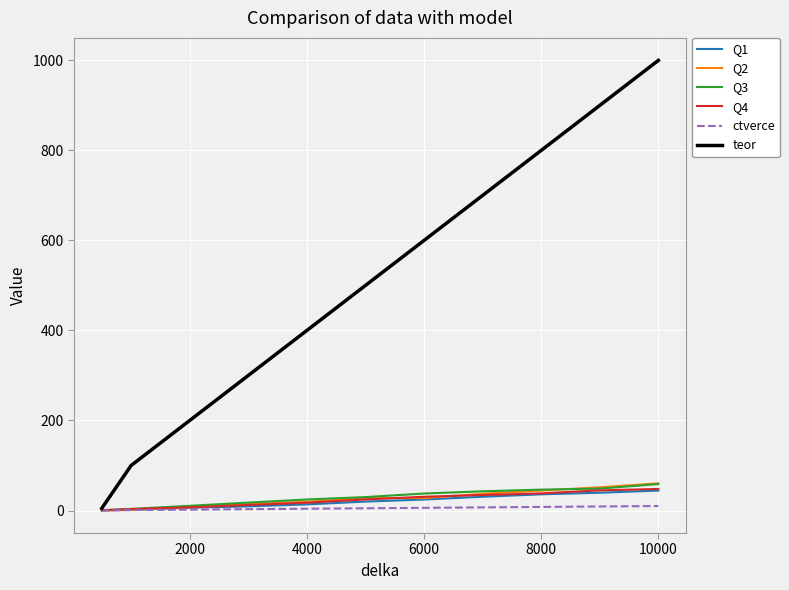

What is the maximum value for Q2?

60.4